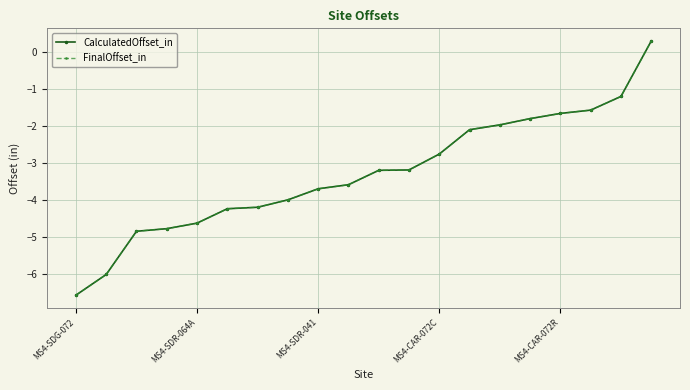

At which label is FinalOffset_in closest to -3?

11